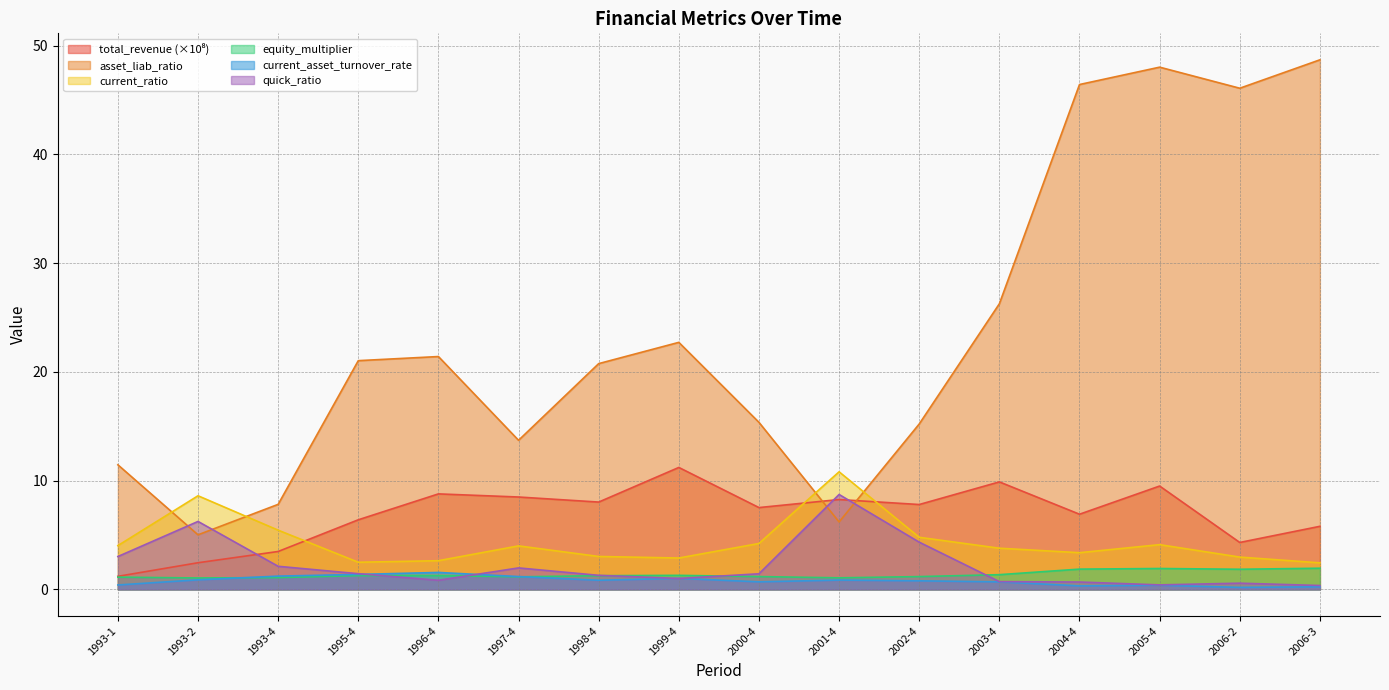

Reading left to right, list all the values displayed in this chart.

total_revenue: 1993-1=1.2	1993-2=2.5	1993-4=3.5	1995-4=6.4	1996-4=8.8	1997-4=8.5	1998-4=8.0	1999-4=11.2	2000-4=7.5	2001-4=8.3	2002-4=7.8	2003-4=9.9	2004-4=6.9	2005-4=9.5	2006-2=4.3	2006-3=5.8
asset_liab_ratio: 1993-1=11.5	1993-2=5.0	1993-4=7.8	1995-4=21.0	1996-4=21.4	1997-4=13.7	1998-4=20.8	1999-4=22.7	2000-4=15.4	2001-4=6.2	2002-4=15.2	2003-4=26.3	2004-4=46.4	2005-4=48.0	2006-2=46.1	2006-3=48.7
current_ratio: 1993-1=4.0	1993-2=8.6	1993-4=5.4	1995-4=2.5	1996-4=2.6	1997-4=4.0	1998-4=3.0	1999-4=2.9	2000-4=4.2	2001-4=10.8	2002-4=4.8	2003-4=3.8	2004-4=3.4	2005-4=4.1	2006-2=3.0	2006-3=2.4
equity_multiplier: 1993-1=1.1	1993-2=1.1	1993-4=1.1	1995-4=1.3	1996-4=1.3	1997-4=1.2	1998-4=1.3	1999-4=1.3	2000-4=1.2	2001-4=1.1	2002-4=1.2	2003-4=1.4	2004-4=1.9	2005-4=1.9	2006-2=1.9	2006-3=1.9
current_asset_turnover_rate: 1993-1=0.4	1993-2=0.9	1993-4=1.2	1995-4=1.4	1996-4=1.6	1997-4=1.2	1998-4=0.8	1999-4=1.0	2000-4=0.7	2001-4=0.9	2002-4=0.8	2003-4=0.7	2004-4=0.3	2005-4=0.4	2006-2=0.2	2006-3=0.2
quick_ratio: 1993-1=3.0	1993-2=6.2	1993-4=2.1	1995-4=1.4	1996-4=0.8	1997-4=2.0	1998-4=1.3	1999-4=1.0	2000-4=1.4	2001-4=8.7	2002-4=4.3	2003-4=0.7	2004-4=0.7	2005-4=0.4	2006-2=0.6	2006-3=0.4